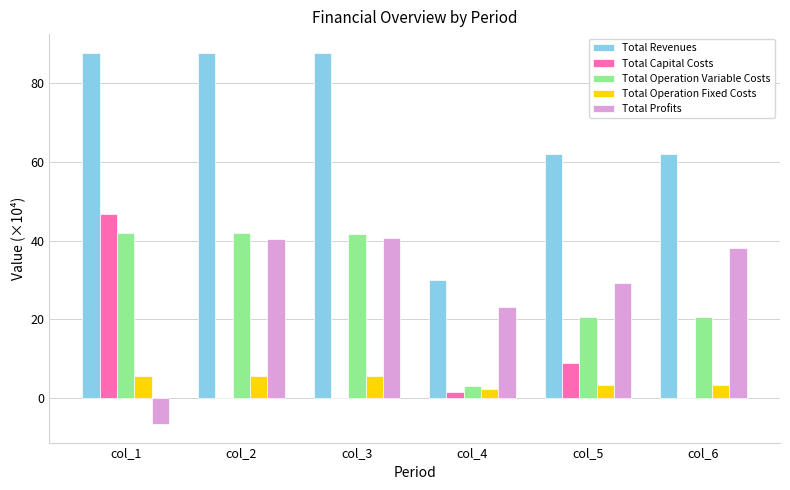

The Total Capital Costs series shows 14.8 at col_3. True or false?

False